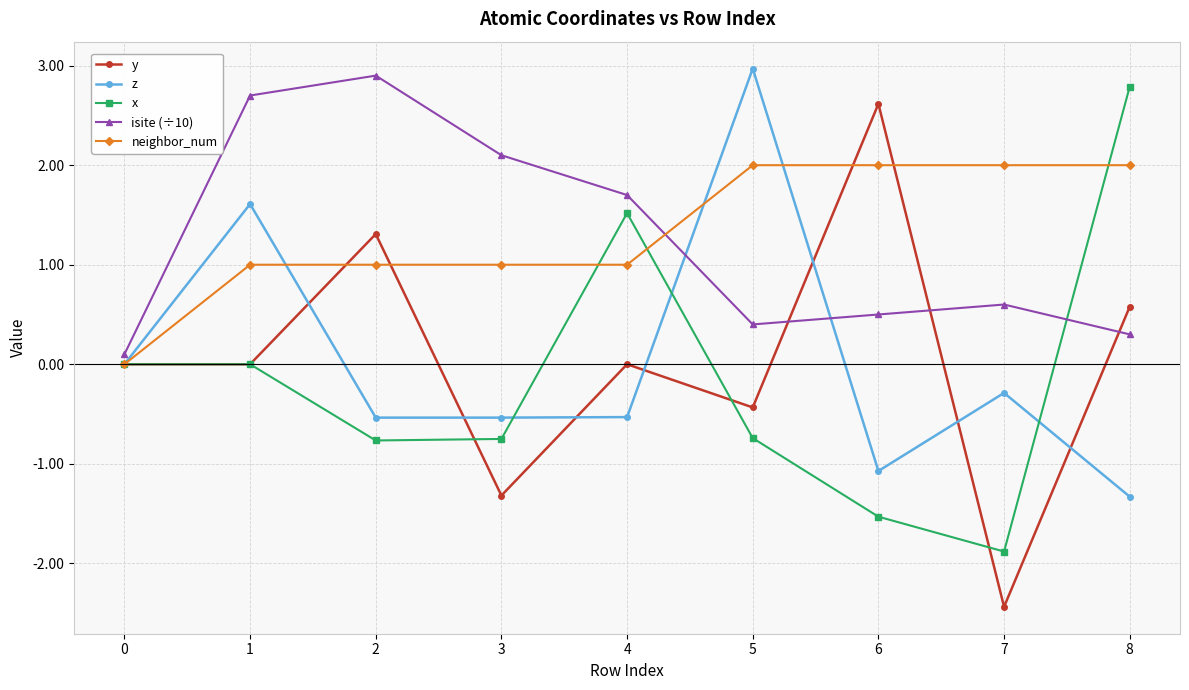

Where is the first local maximum for y?

2